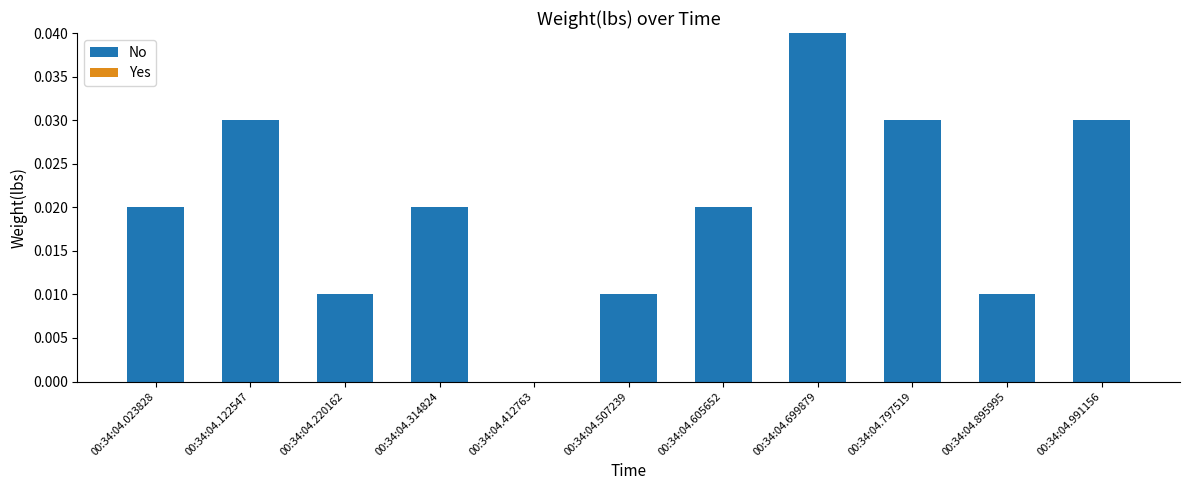

Is it true that the value at 00:34:04.314824 is 0.0?

True